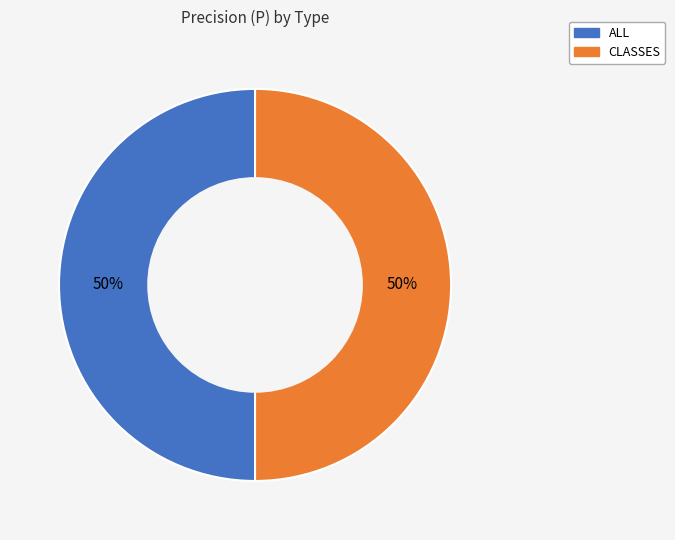

Count the number of slices in the pie.

2